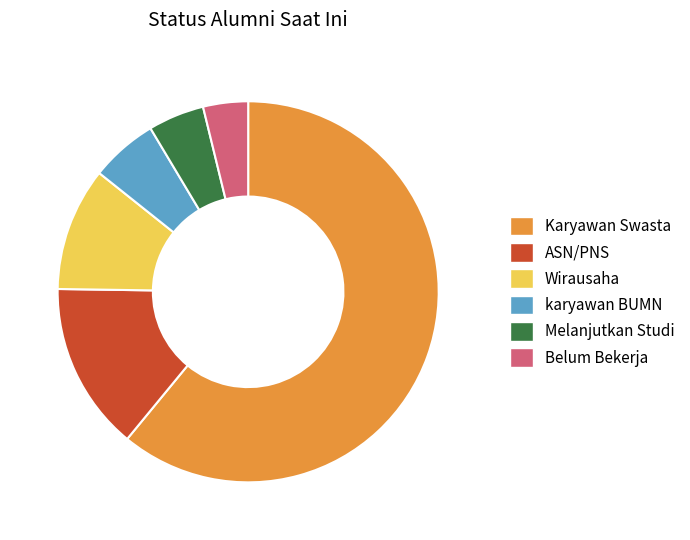

Which category has the biggest portion of the pie?

Karyawan Swasta